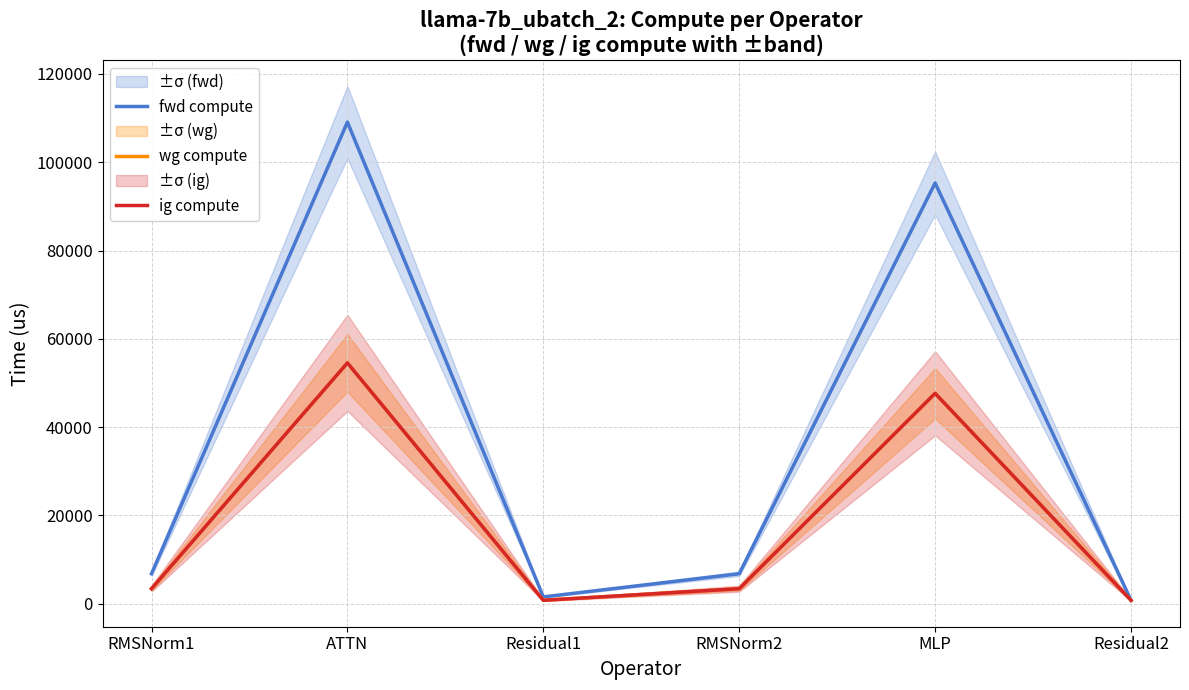

List the labels in order of ig compute value, smallest first.

Residual1, Residual2, RMSNorm1, RMSNorm2, MLP, ATTN